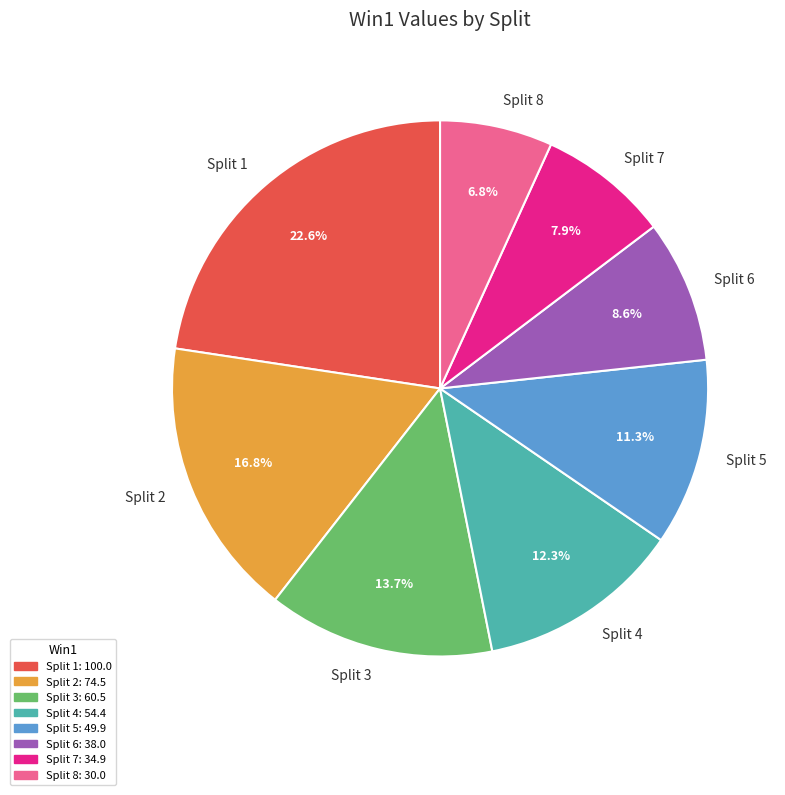

Is there a majority slice in this chart?

No